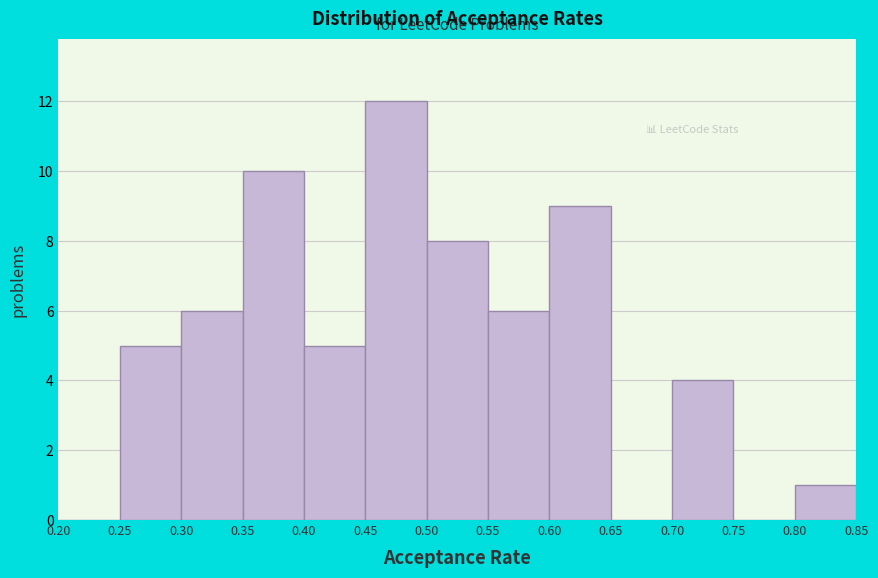

Reading left to right, list every bar in this chart as the range it spans on the x-axis followed by its height. The values are not printed on the chart, so give them approximately, as read against the axis.

0.20 to 0.25: 0
0.25 to 0.30: 5
0.30 to 0.35: 6
0.35 to 0.40: 10
0.40 to 0.45: 5
0.45 to 0.50: 12
0.50 to 0.55: 8
0.55 to 0.60: 6
0.60 to 0.65: 9
0.65 to 0.70: 0
0.70 to 0.75: 4
0.75 to 0.80: 0
0.80 to 0.85: 1